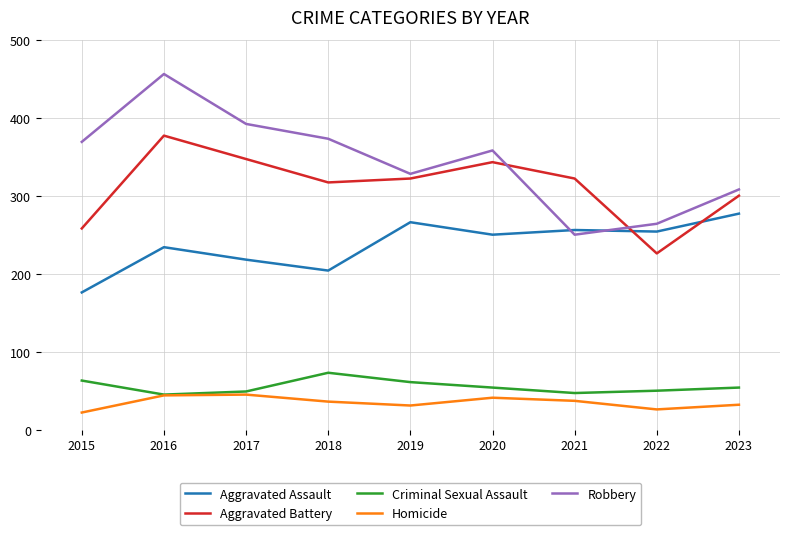

What is the spread (max minus min) of values at 2015?

347